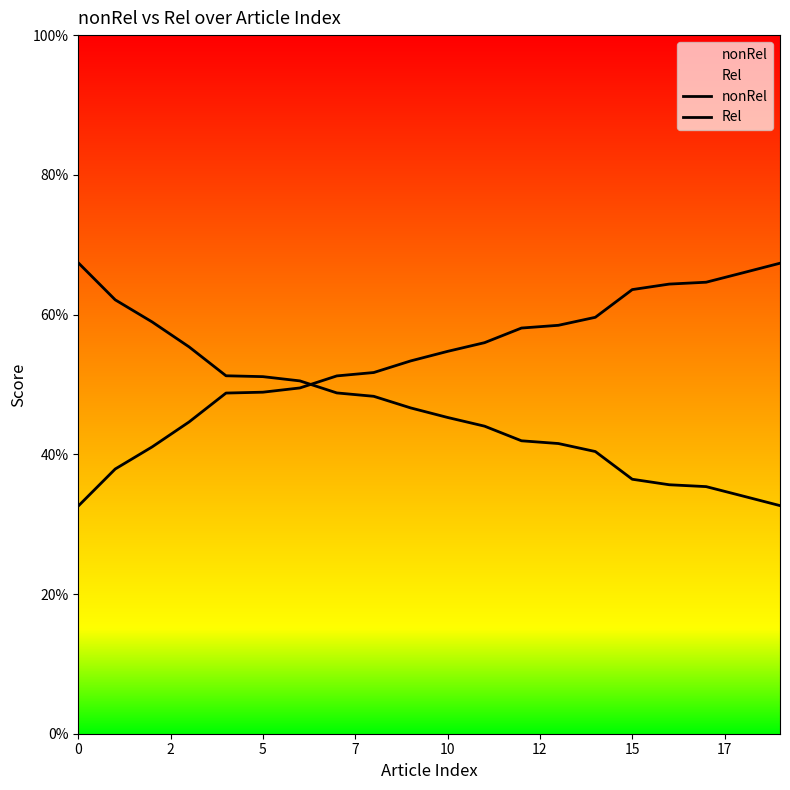

At 19, list the series in order from smallest to largest.

Rel, nonRel